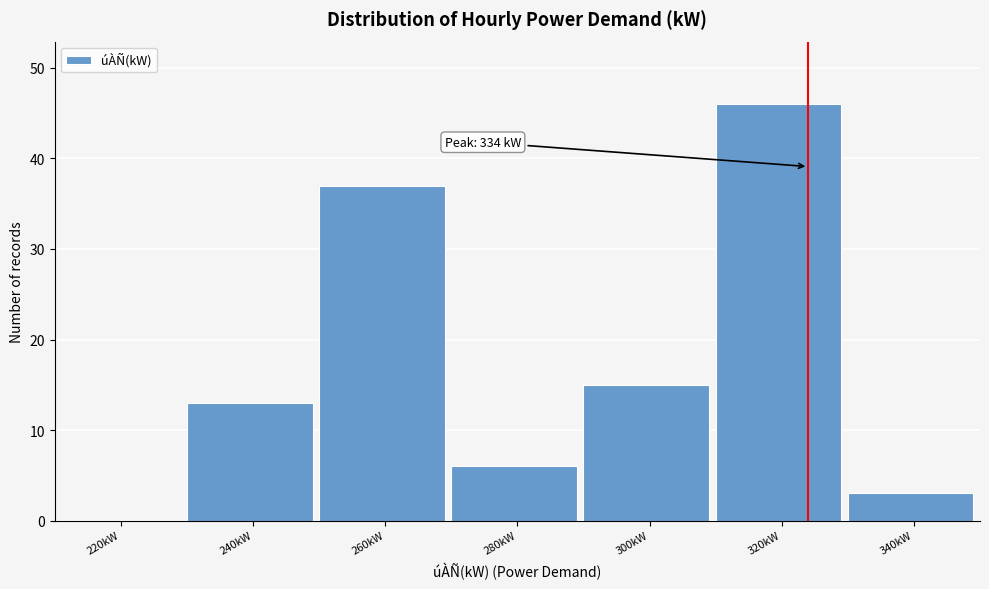

Reading left to right, what are all the values shown in this chart?

220kW=0	240kW=13	260kW=37	280kW=6	300kW=15	320kW=46	340kW=3